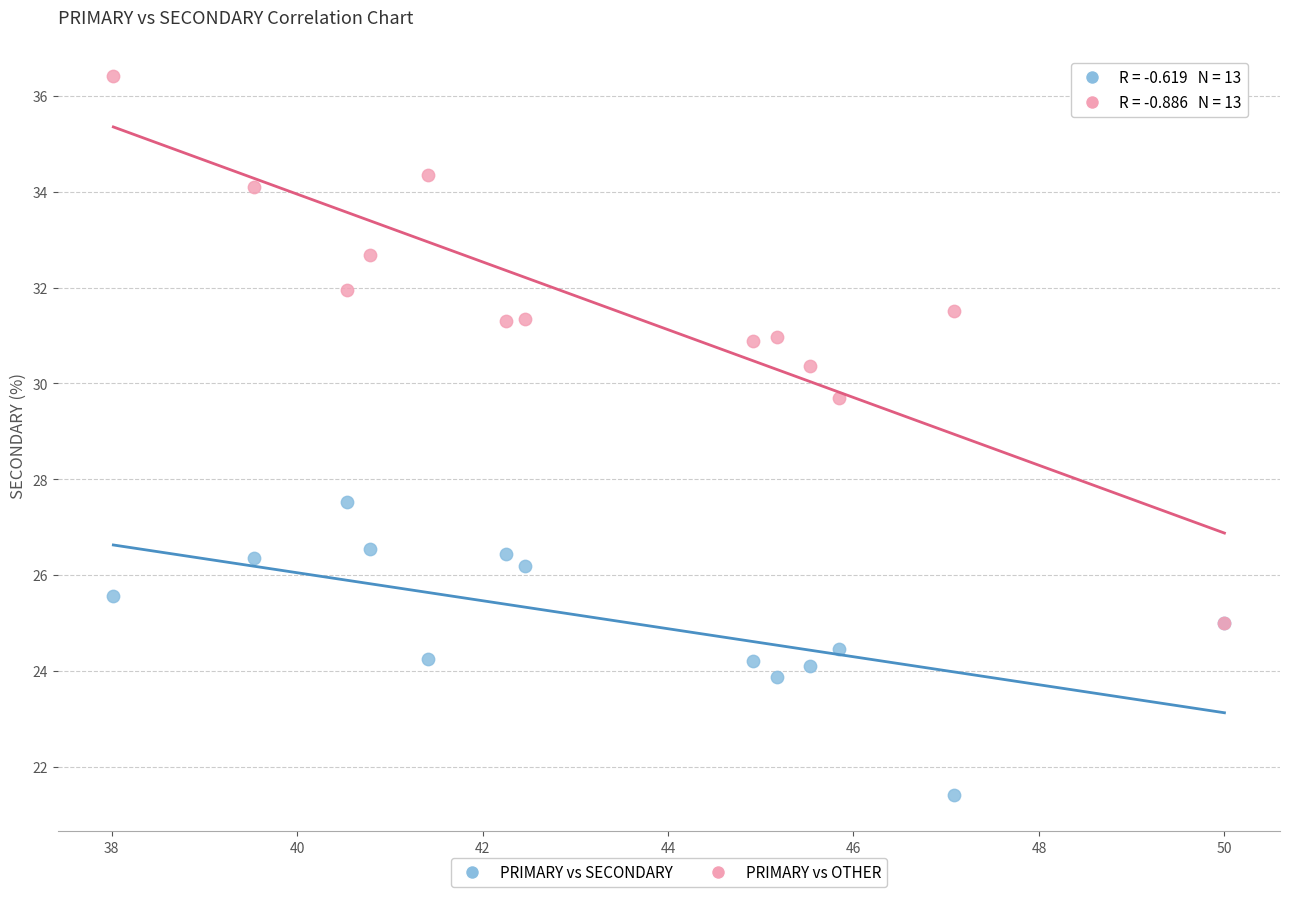

Which series contains the lowest Y value?

PRIMARY vs SECONDARY